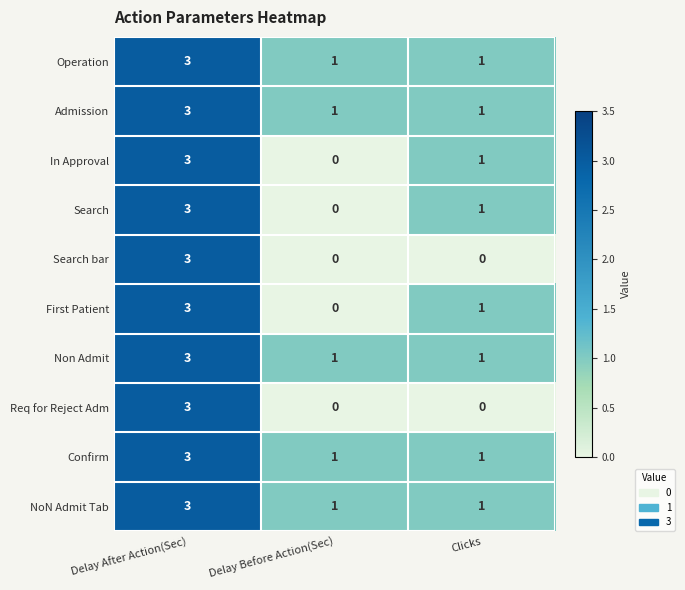

Is it true that NoN Admit Tab equals 5 at Delay After Action(Sec)?

False